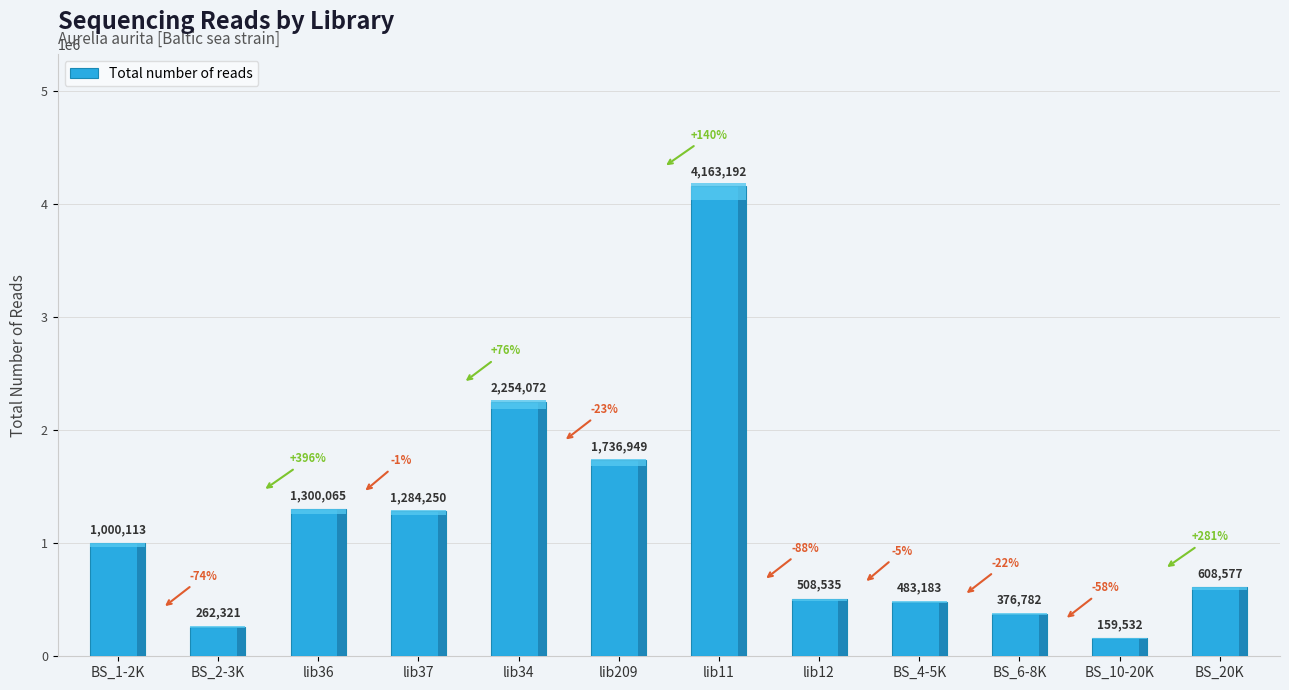

Rank the categories by value from lowest to highest.

BS_10-20K, BS_2-3K, BS_6-8K, BS_4-5K, lib12, BS_20K, BS_1-2K, lib37, lib36, lib209, lib34, lib11